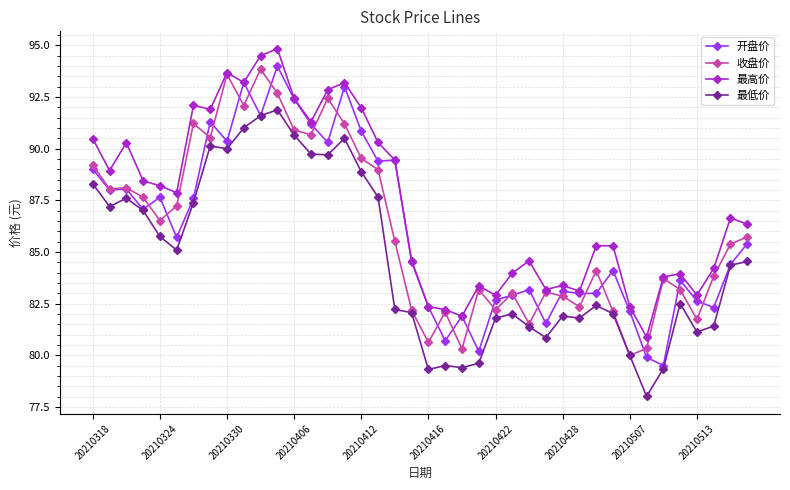

True or false: 最高价 and 最低价 intersect in this chart.

False